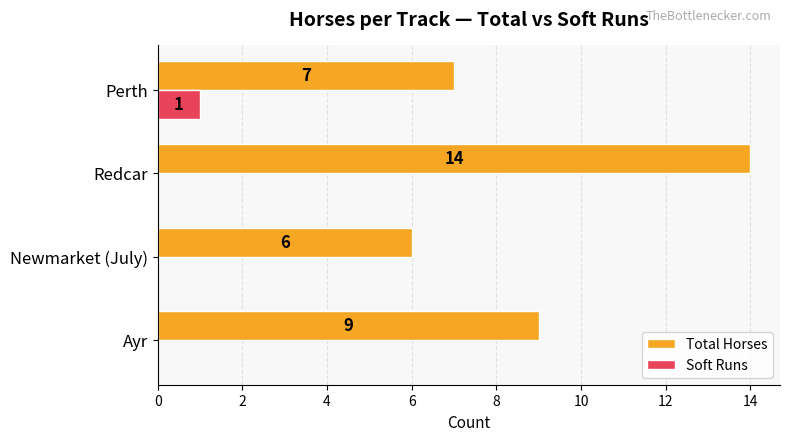

Count the Total Horses values in the range 7 to 14.

3